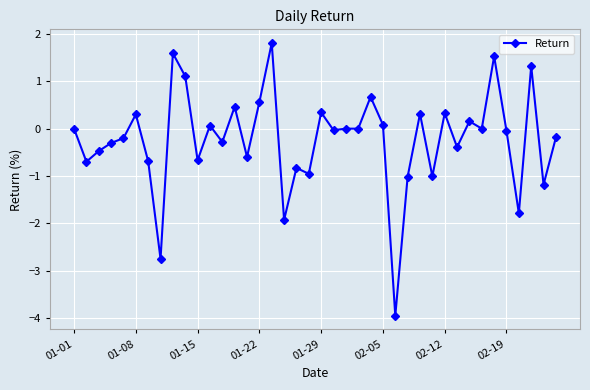

Is this an area chart (filled region under the line)?

No